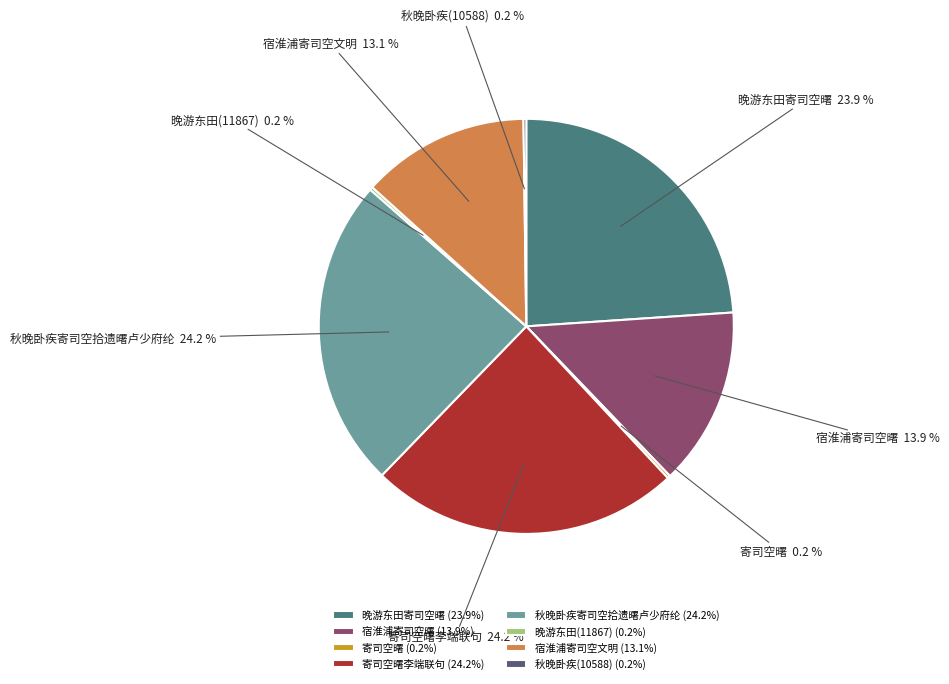

What portion of the pie excludes 宿淮浦寄司空文明?

86.9%